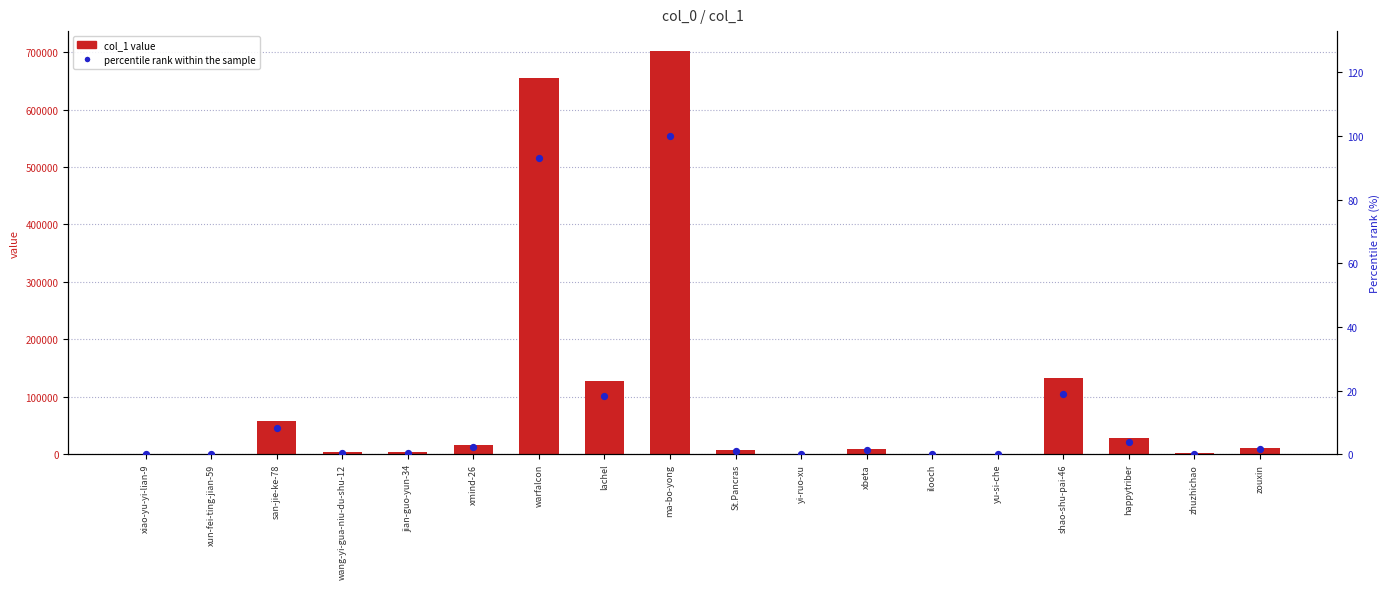

Which series has the largest total across all categories?

col_1